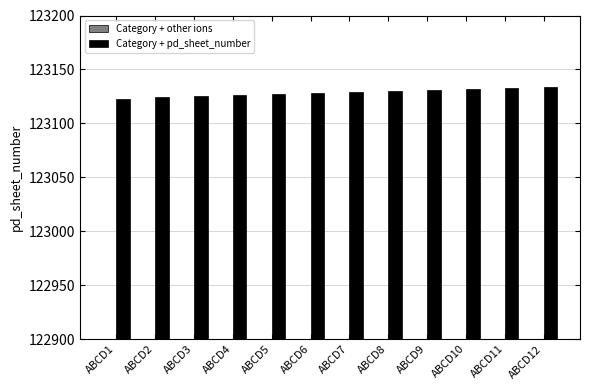

At how many categories does at least one series exceed 120726?

12